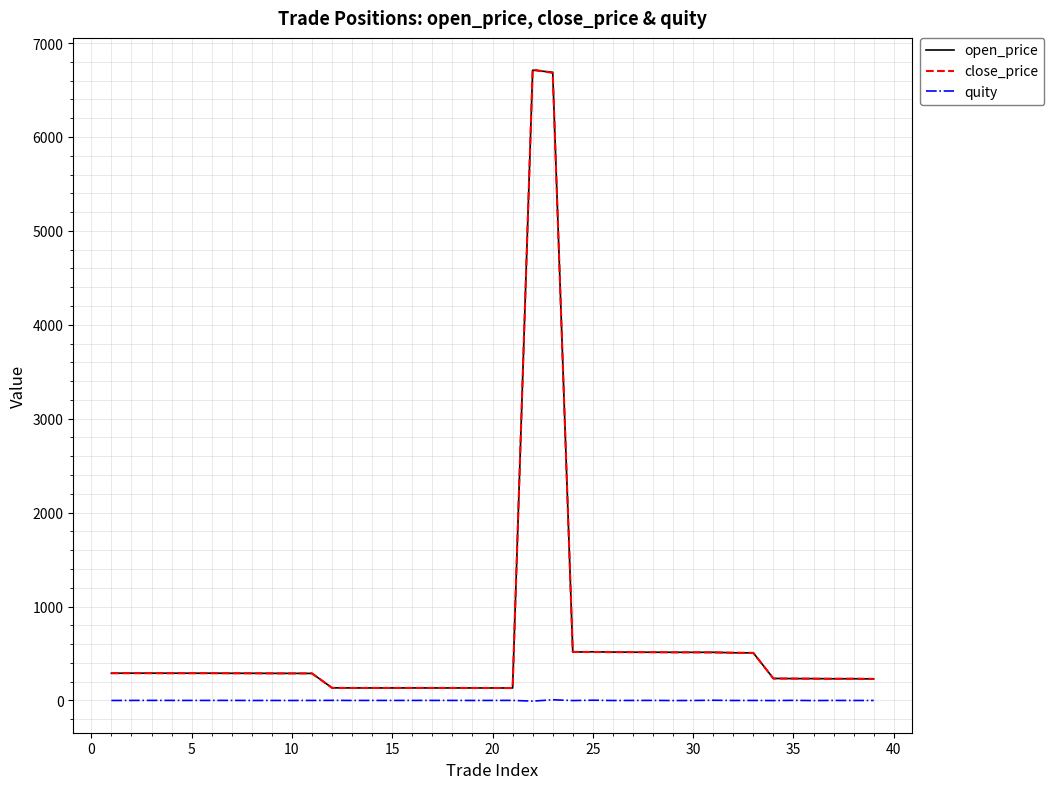

What is the highest value of the open_price series?

6711.5